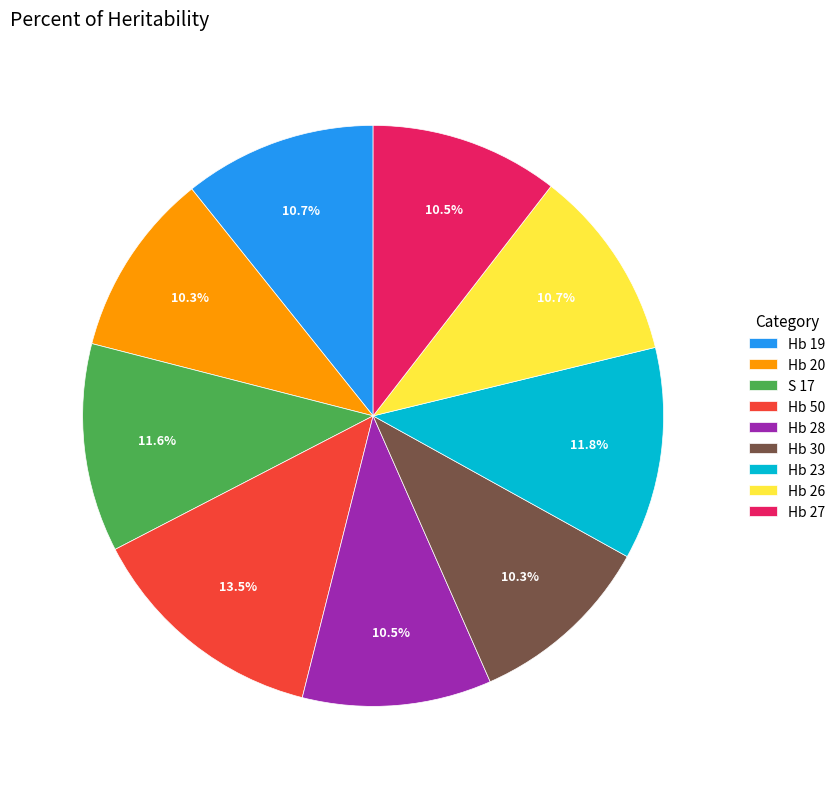

The Hb 20 slice represents 10% of the pie. True or false?

True